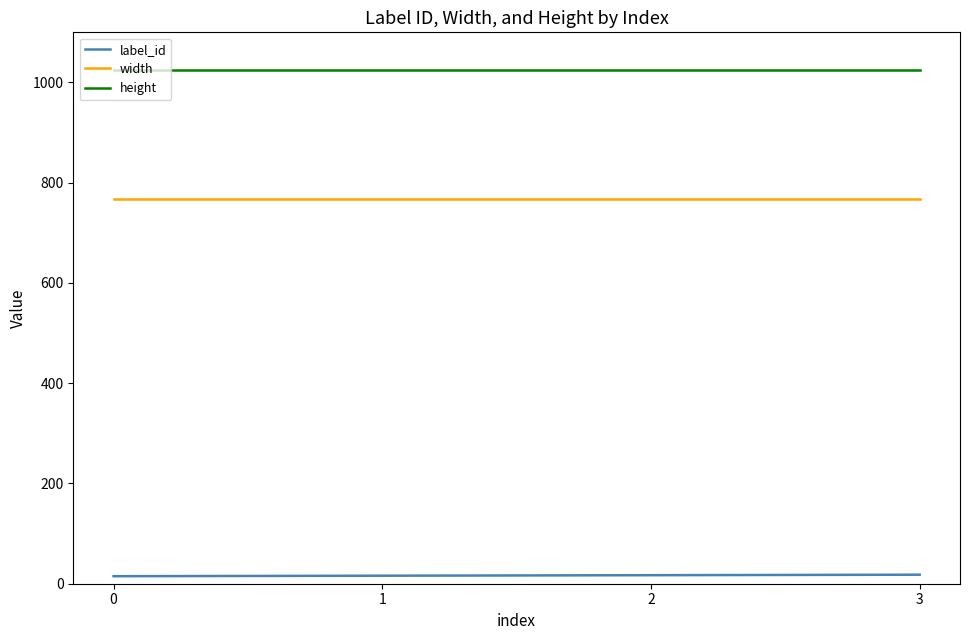

Rank the series at 1 from highest to lowest value.

height, width, label_id